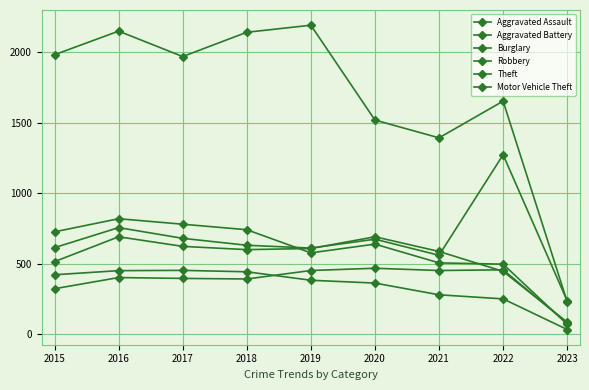

How many data points in Aggravated Assault are less than 402?

4